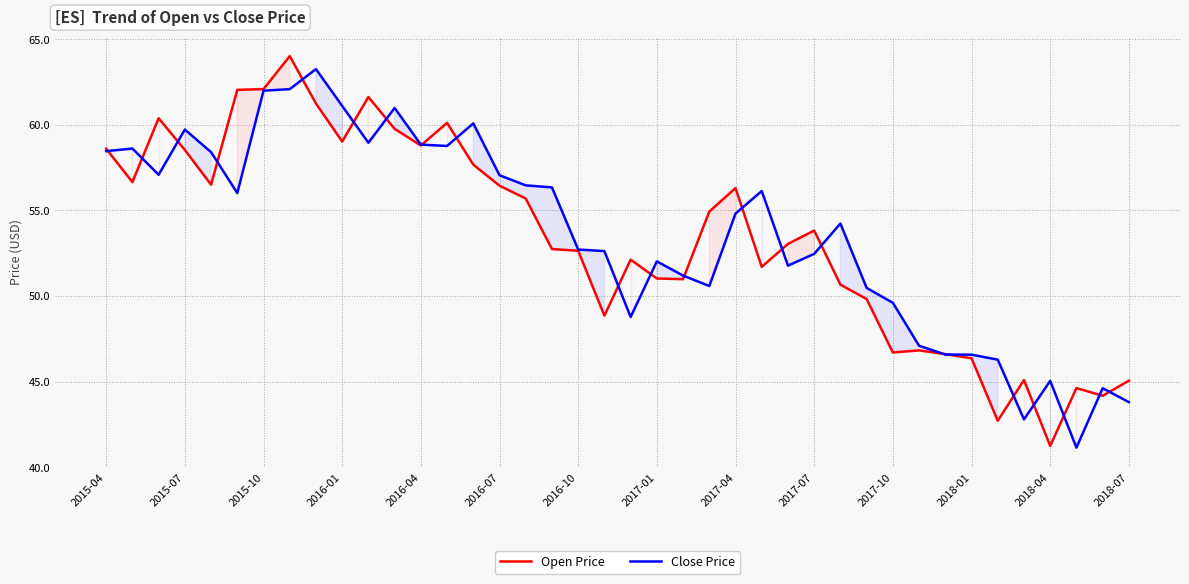

True or false: Open Price has more than 2 points higher than both neighbors.

True